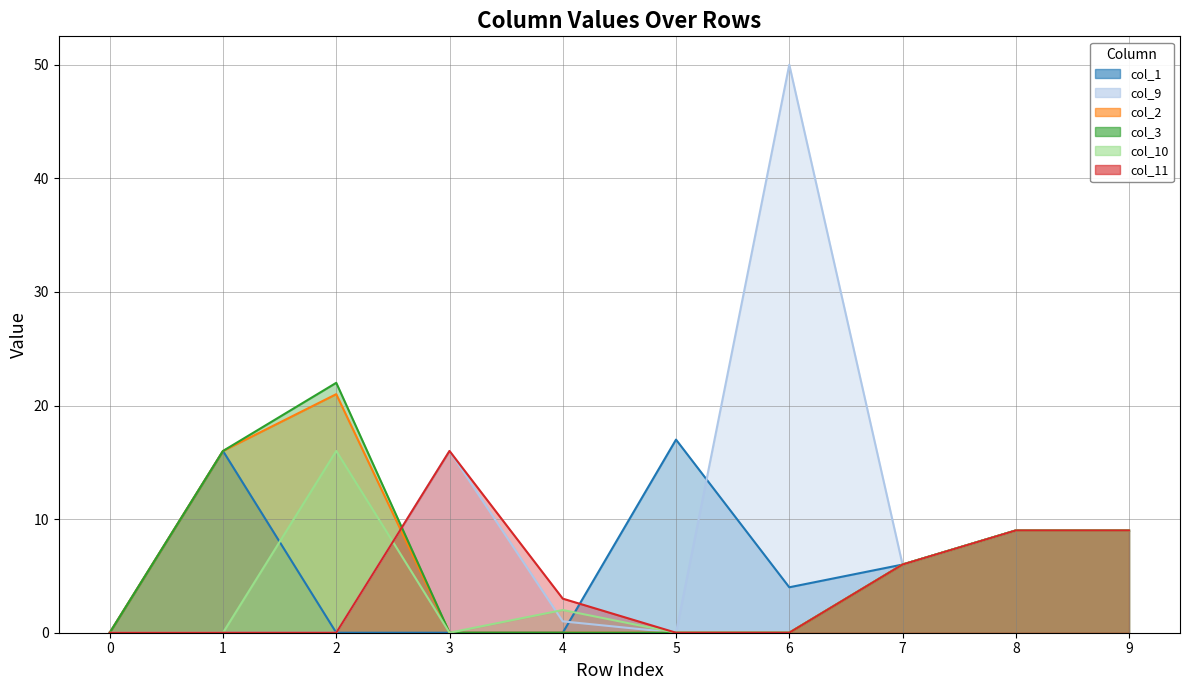

What are all the series names shown in the legend?

col_1, col_9, col_2, col_3, col_10, col_11